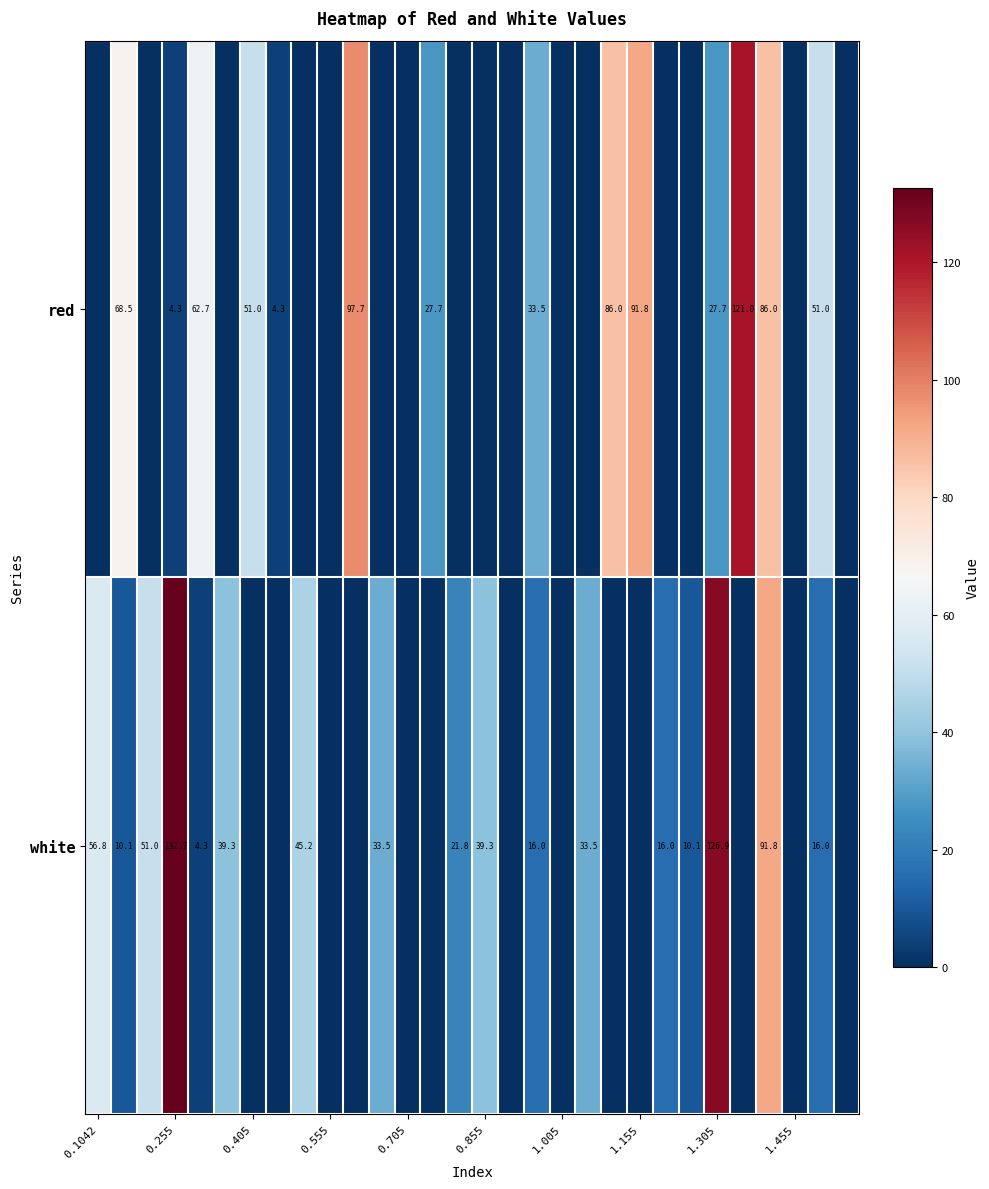

How many series are shown in this chart?

2